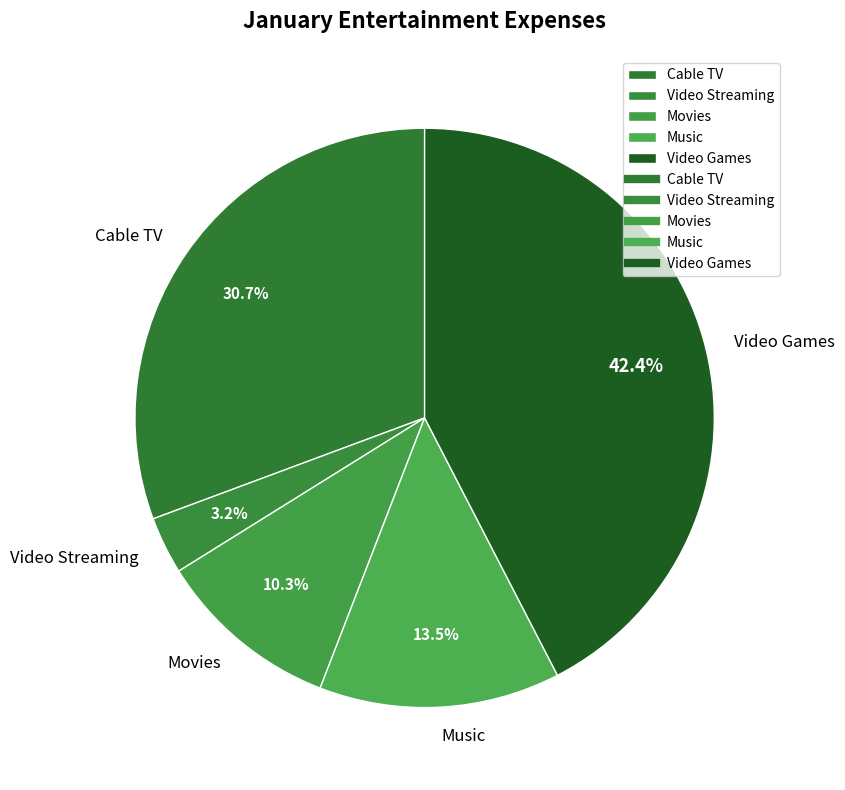

Count the number of slices in the pie.

5